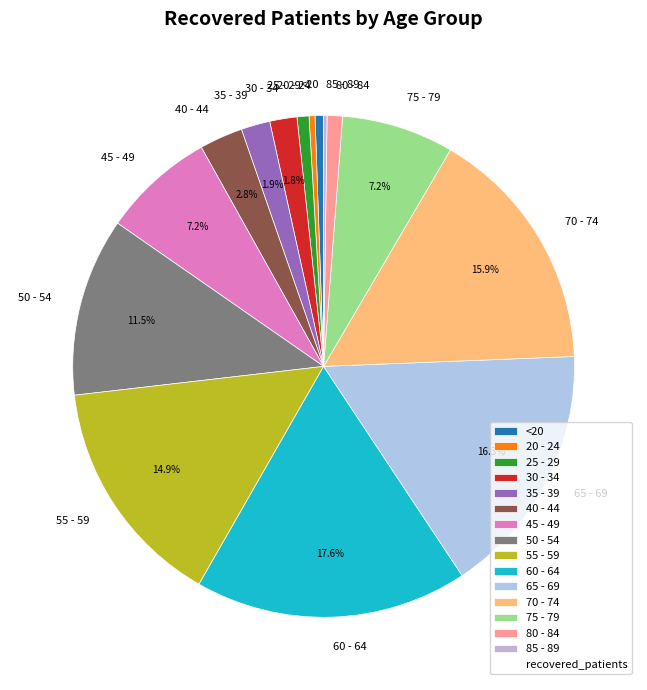

Which category has the biggest portion of the pie?

60 - 64